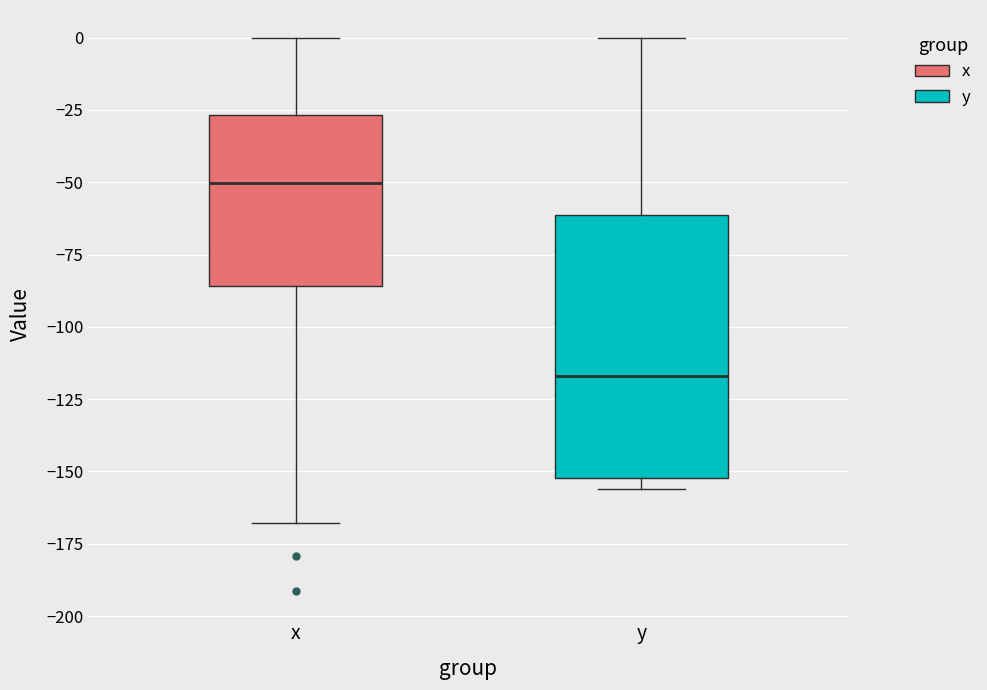

Comparing the boxes themselves (not the whiskers), which one is the tallest?

y